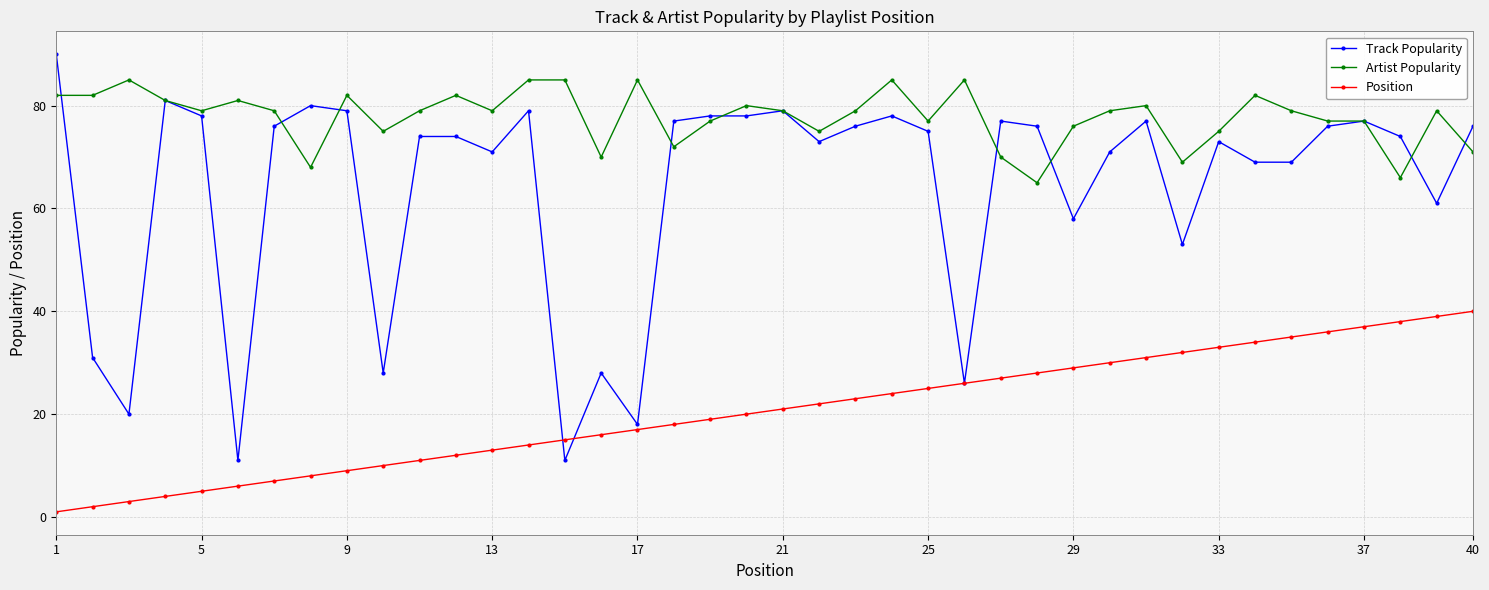

Rank the series by their maximum value, from lowest to highest.

Position, Artist Popularity, Track Popularity